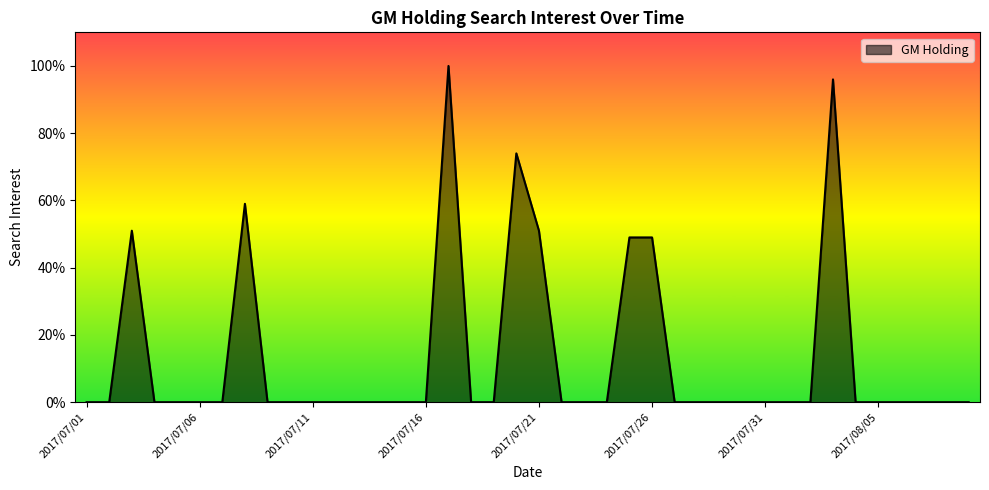

What is the average value?

13